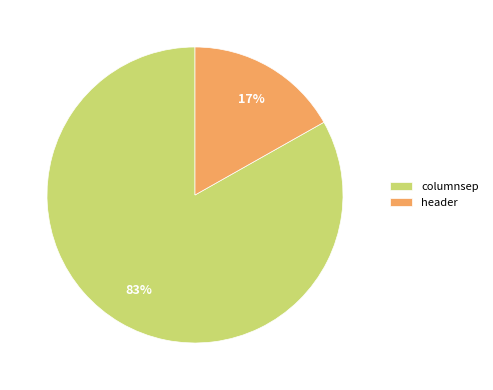

What is the ratio of the value at columnsep to the value at header?

4.9